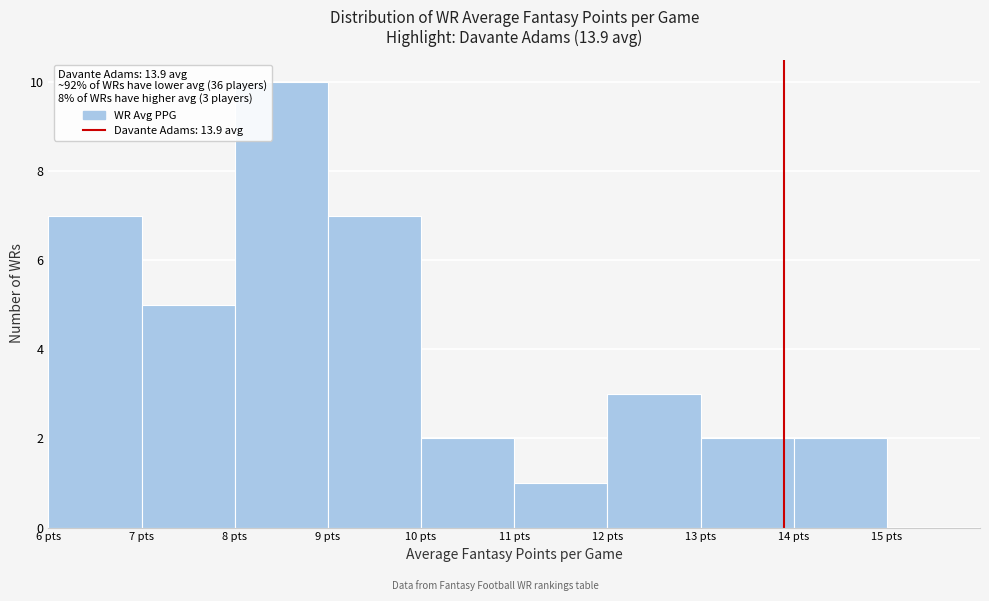

Reading left to right, list every bar in this chart as the range it spans on the x-axis followed by its height. The values are not printed on the chart, so give them approximately, as read against the axis.

6 to 7: 7
7 to 8: 5
8 to 9: 10
9 to 10: 7
10 to 11: 2
11 to 12: 1
12 to 13: 3
13 to 14: 2
14 to 15: 2